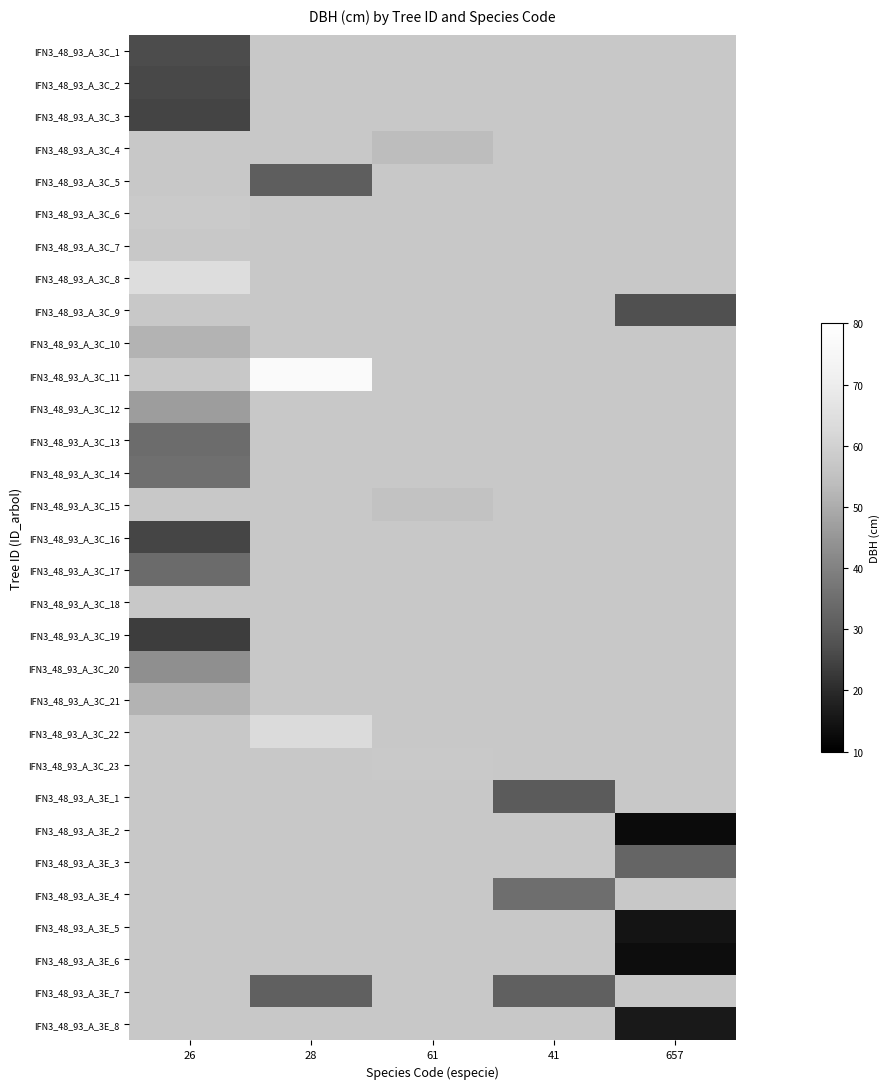

At which label is IFN3_48_93_A_3C_14 closest to 35?

26